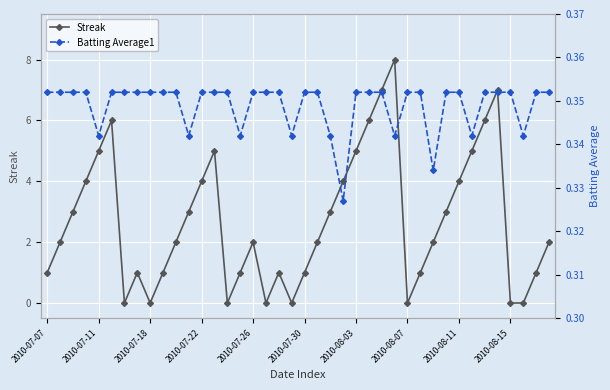

True or false: Streak has more than 0 interior local peaks.

True